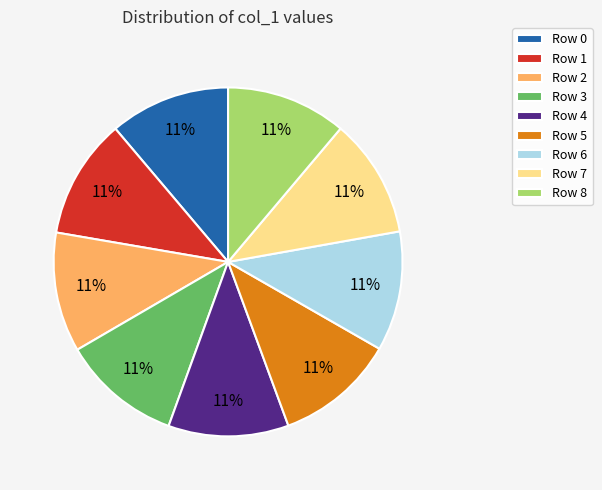

To the nearest percent, what portion does Row 8 represent?

11%